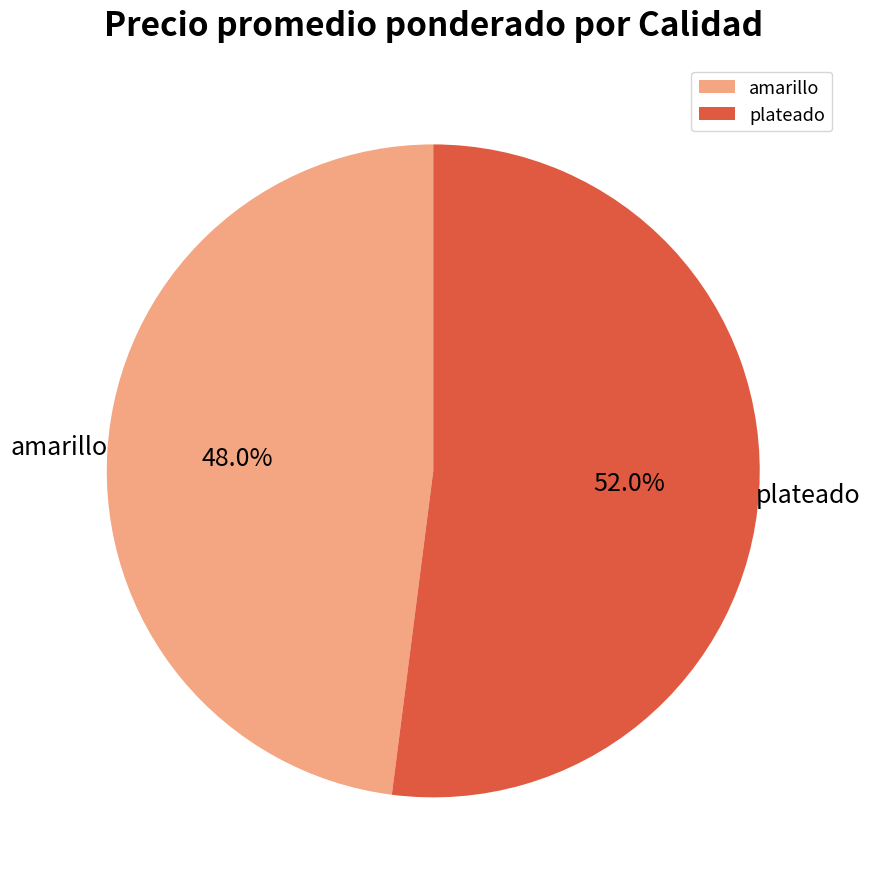

Which category has the biggest portion of the pie?

plateado